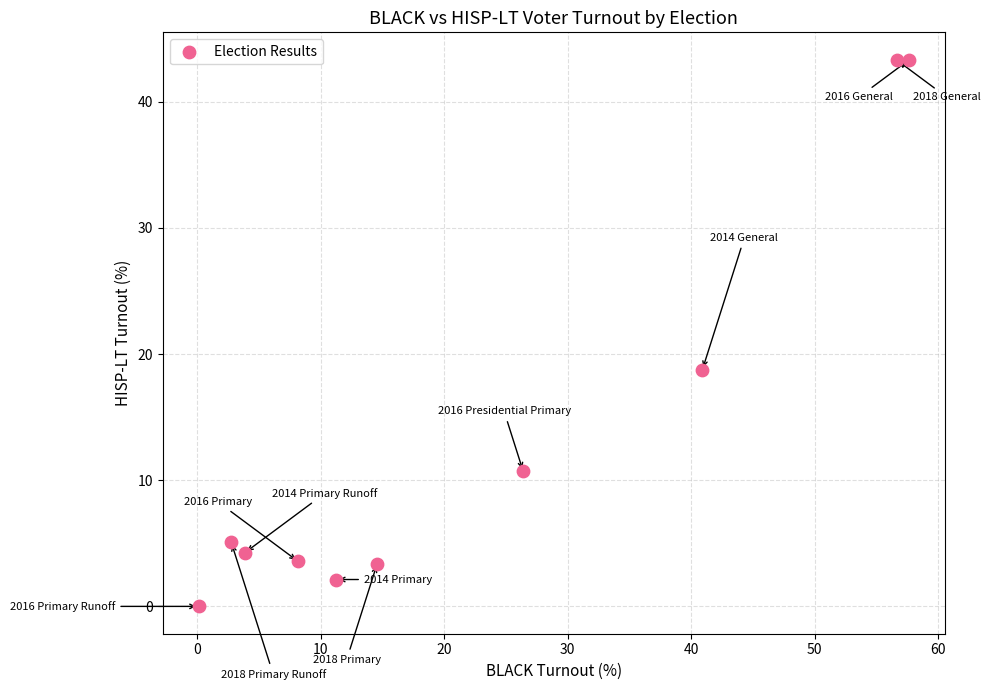

What is the range of Y values (max minus min)?

43.3